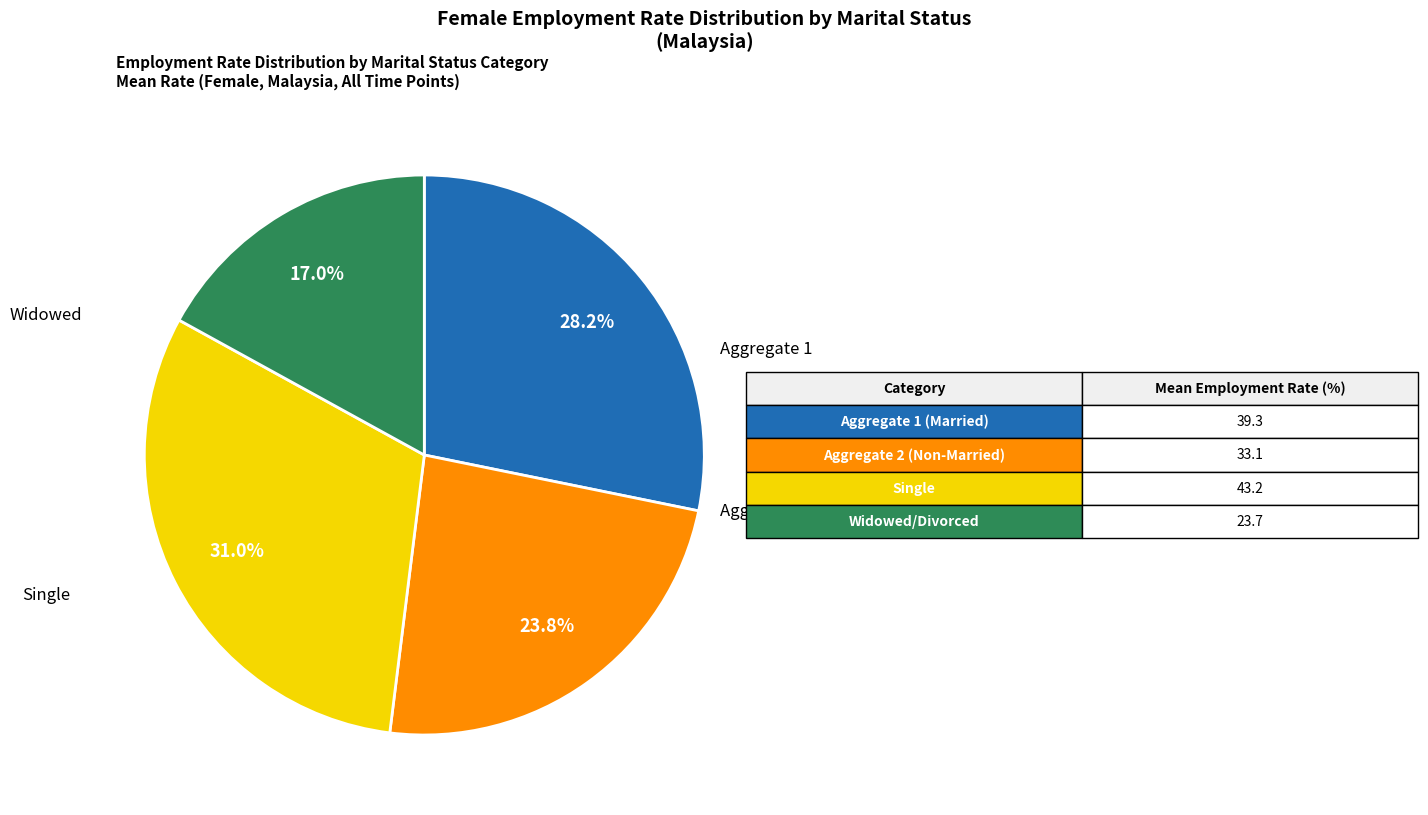

Count the number of slices in the pie.

4